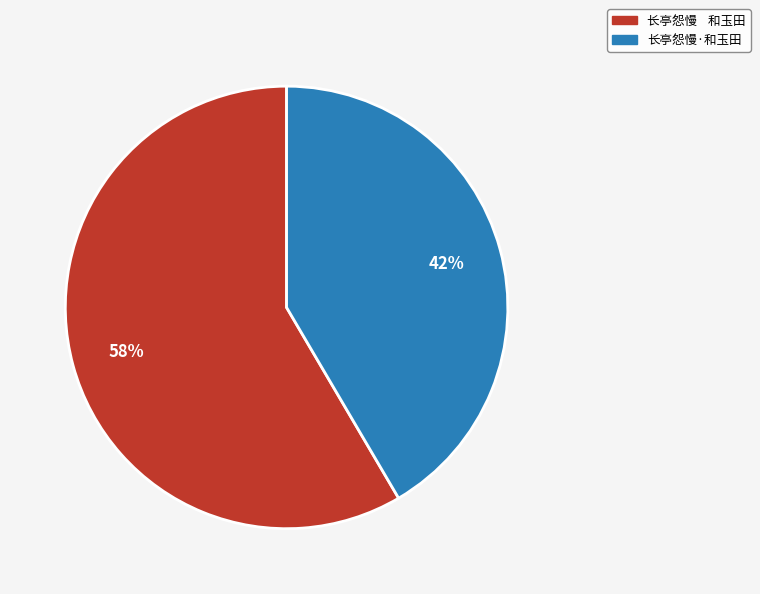

Is the sum of 长亭怨慢 和玉田 and 长亭怨慢·和玉田 greater than half?

Yes